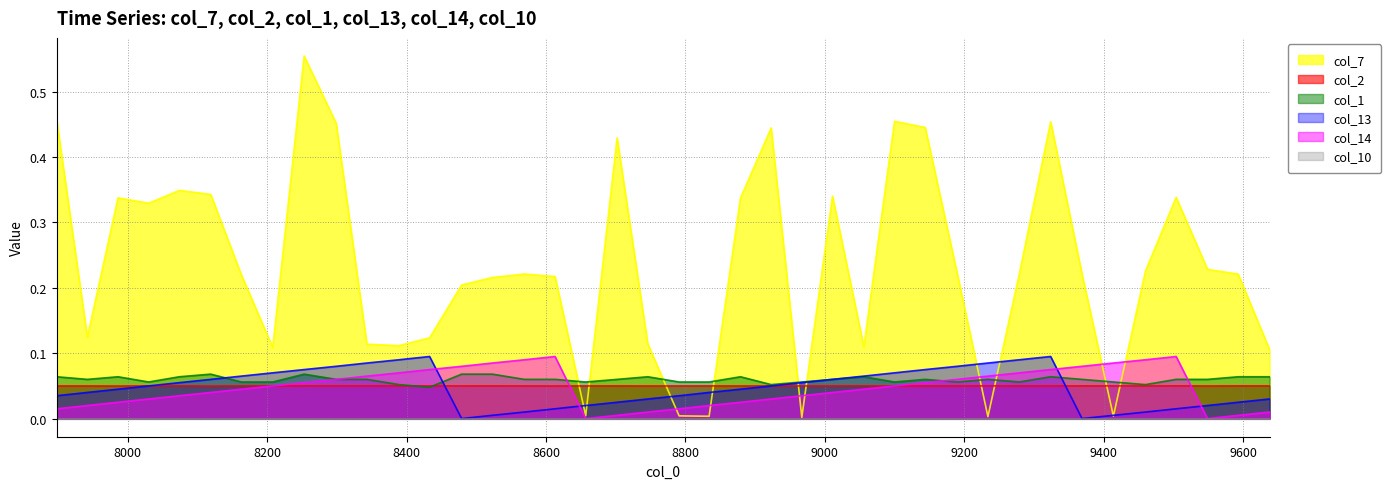

Which series ends up on top after the final intersection of col_14 and col_7?

col_7